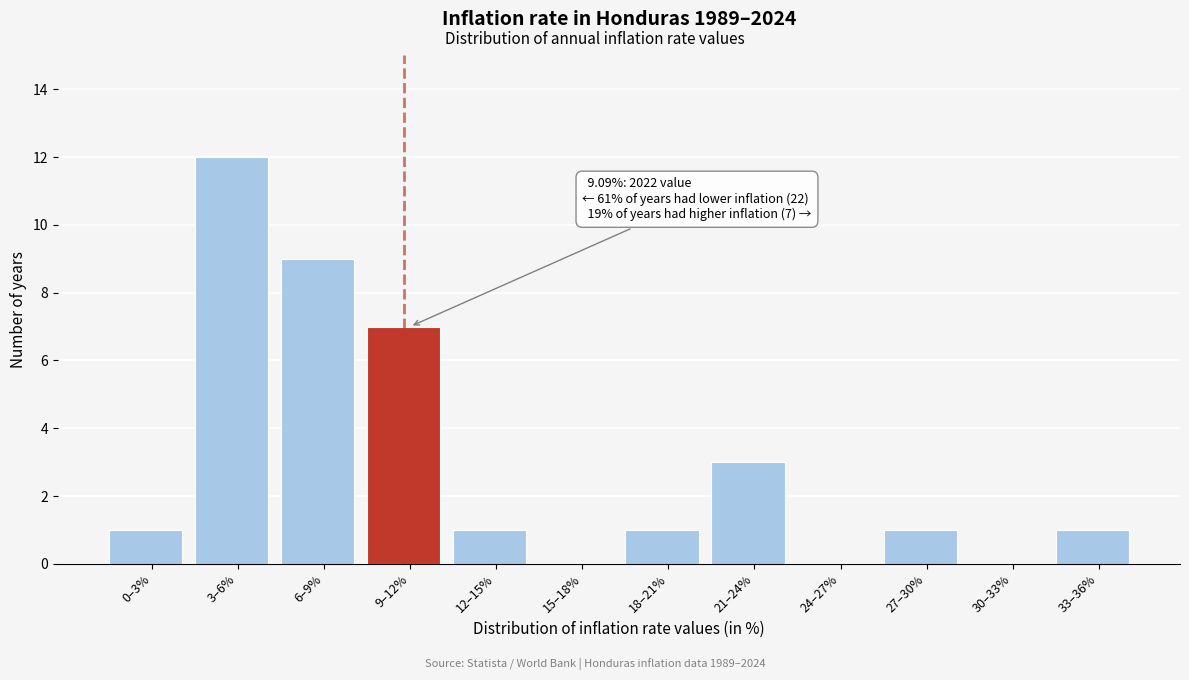

Reading right to left, list all the values displayed in this chart.

33–36%=1	30–33%=0	27–30%=1	24–27%=0	21–24%=3	18–21%=1	15–18%=0	12–15%=1	9–12%=7	6–9%=9	3–6%=12	0–3%=1